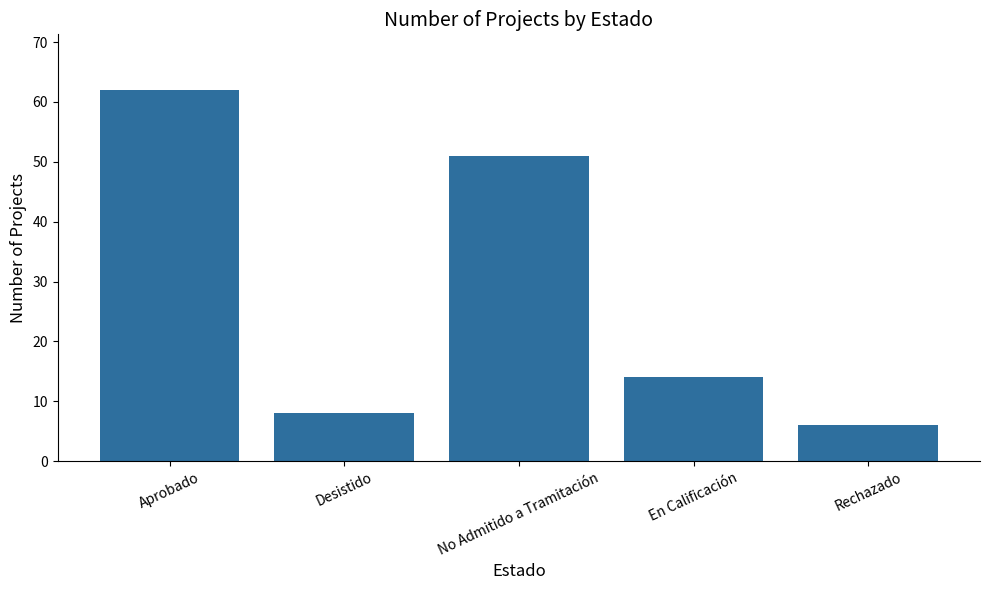

List the labels in order of value, smallest first.

Rechazado, Desistido, En Calificación, No Admitido a Tramitación, Aprobado